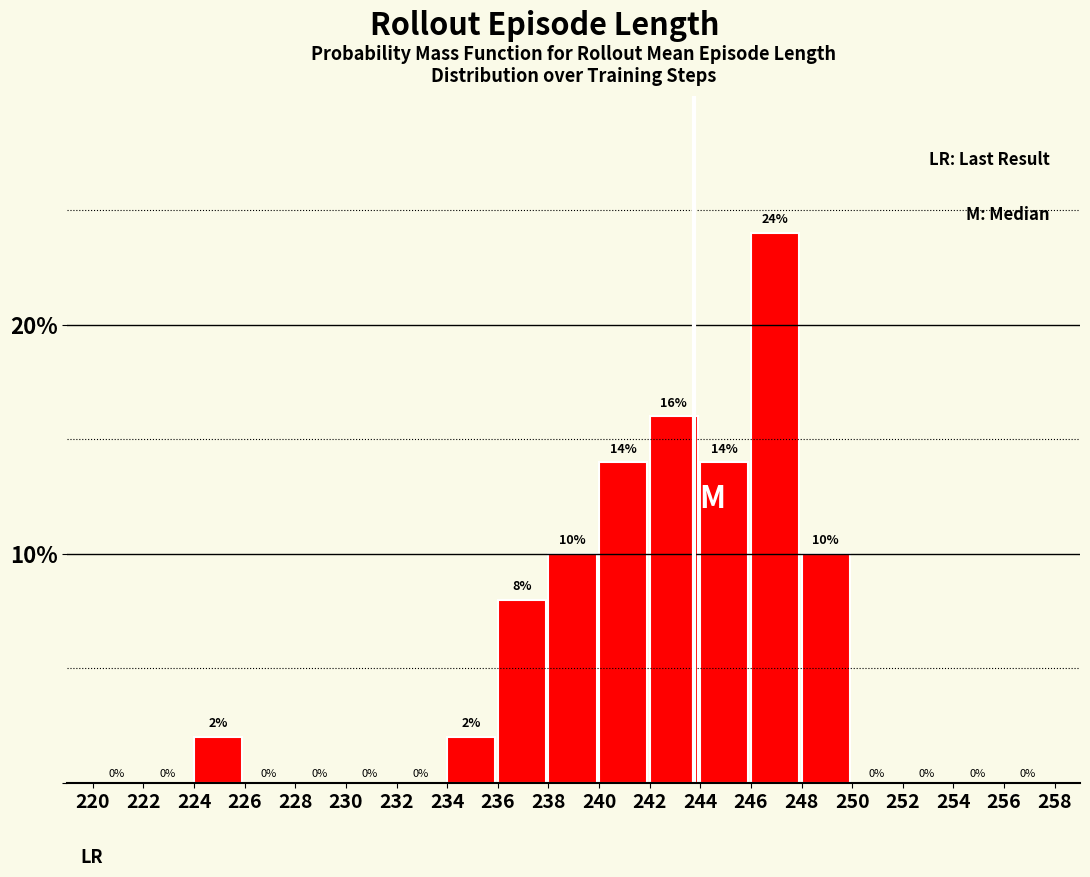

Reading left to right, list every bar in this chart as the range it spans on the x-axis followed by its height.

220 to 222: 0
222 to 224: 0
224 to 226: 2
226 to 228: 0
228 to 230: 0
230 to 232: 0
232 to 234: 0
234 to 236: 2
236 to 238: 8
238 to 240: 10
240 to 242: 14
242 to 244: 16
244 to 246: 14
246 to 248: 24
248 to 250: 10
250 to 252: 0
252 to 254: 0
254 to 256: 0
256 to 258: 0